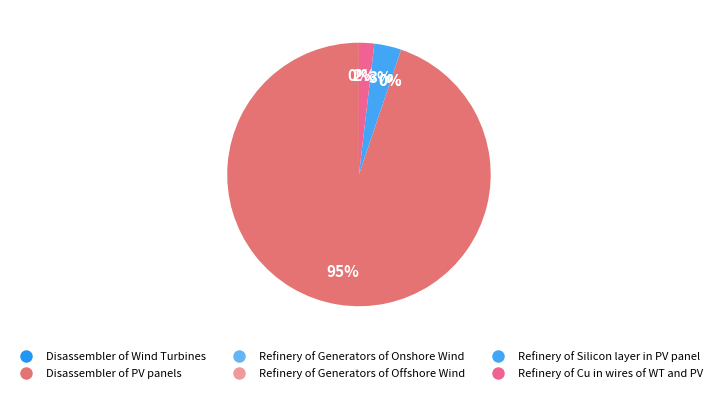

The Refinery of Silicon layer in PV panel slice represents 3% of the pie. True or false?

True